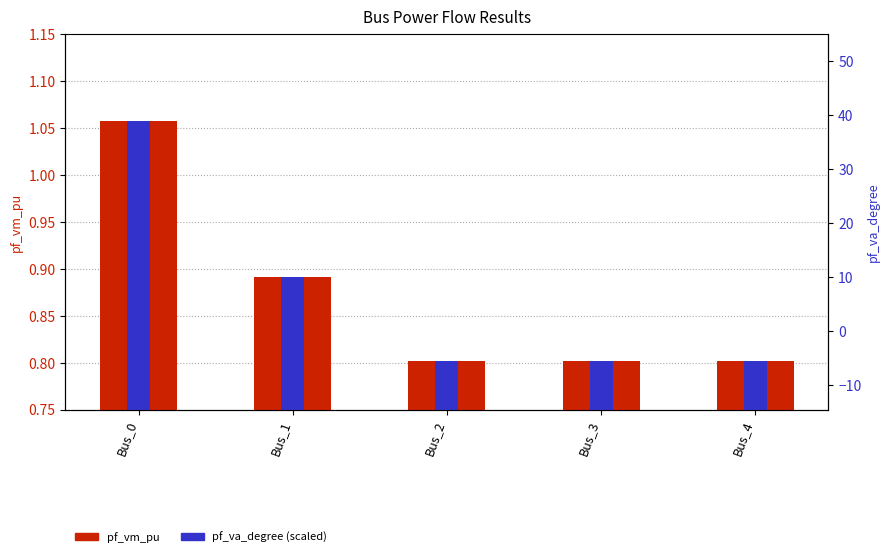

Rank the series by their average value, from lowest to highest.

pf_va_degree (scaled), pf_vm_pu